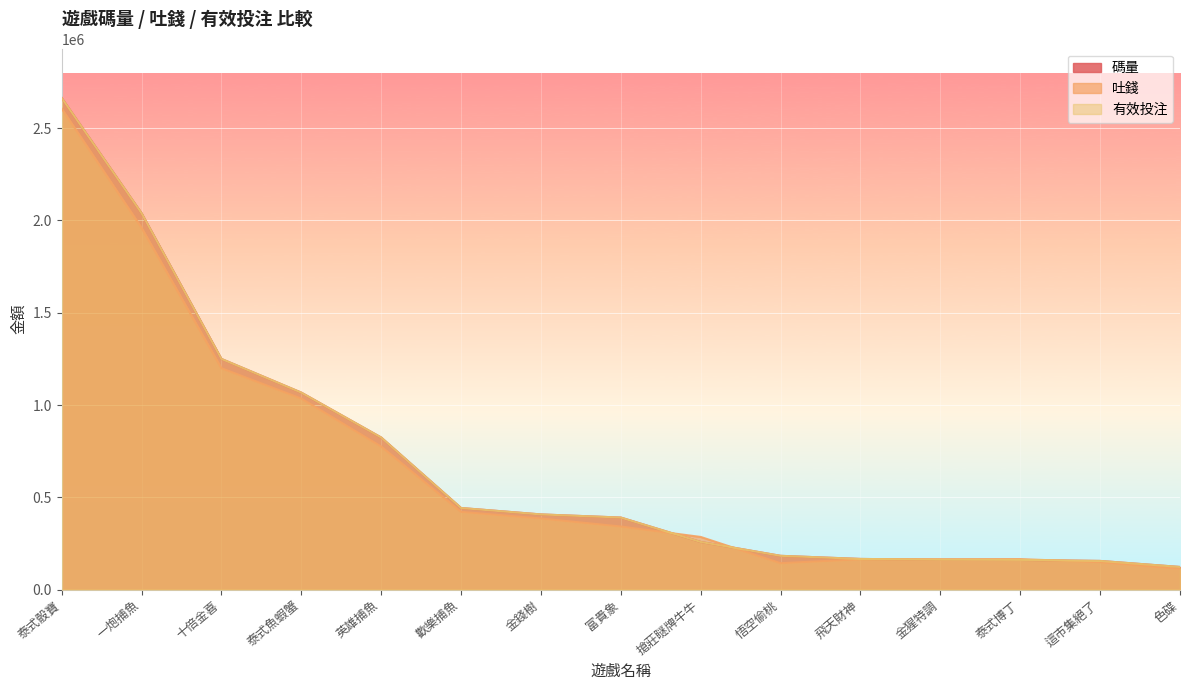

Between 歡樂捕魚 and 色碟, which series saw the biggest shift?

碼量